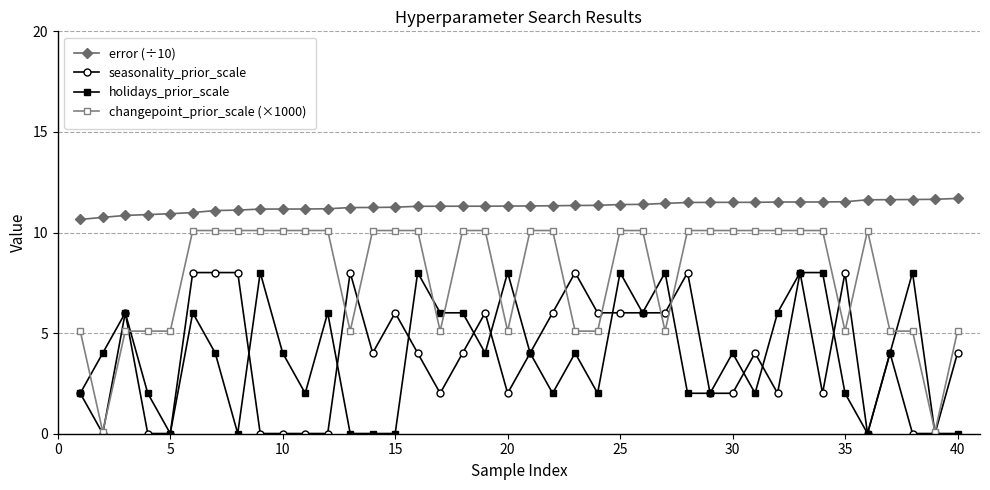

What is the minimum value for error (÷10)?

10.7